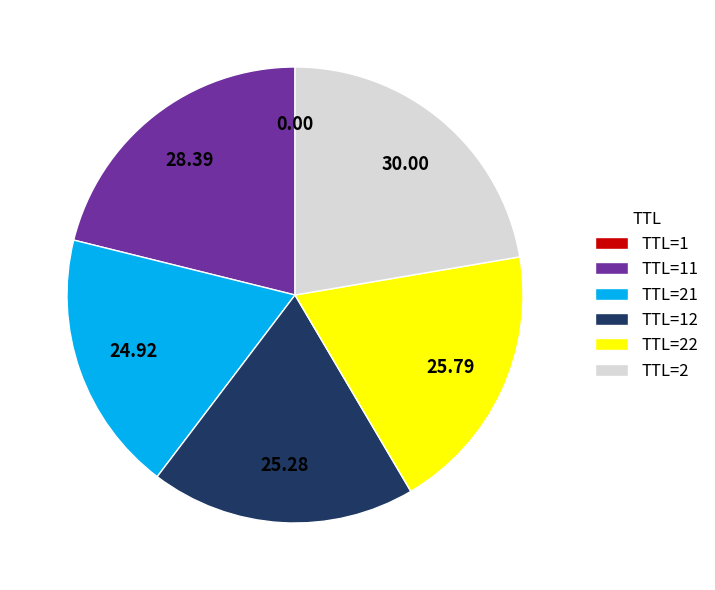

Is there a majority slice in this chart?

No